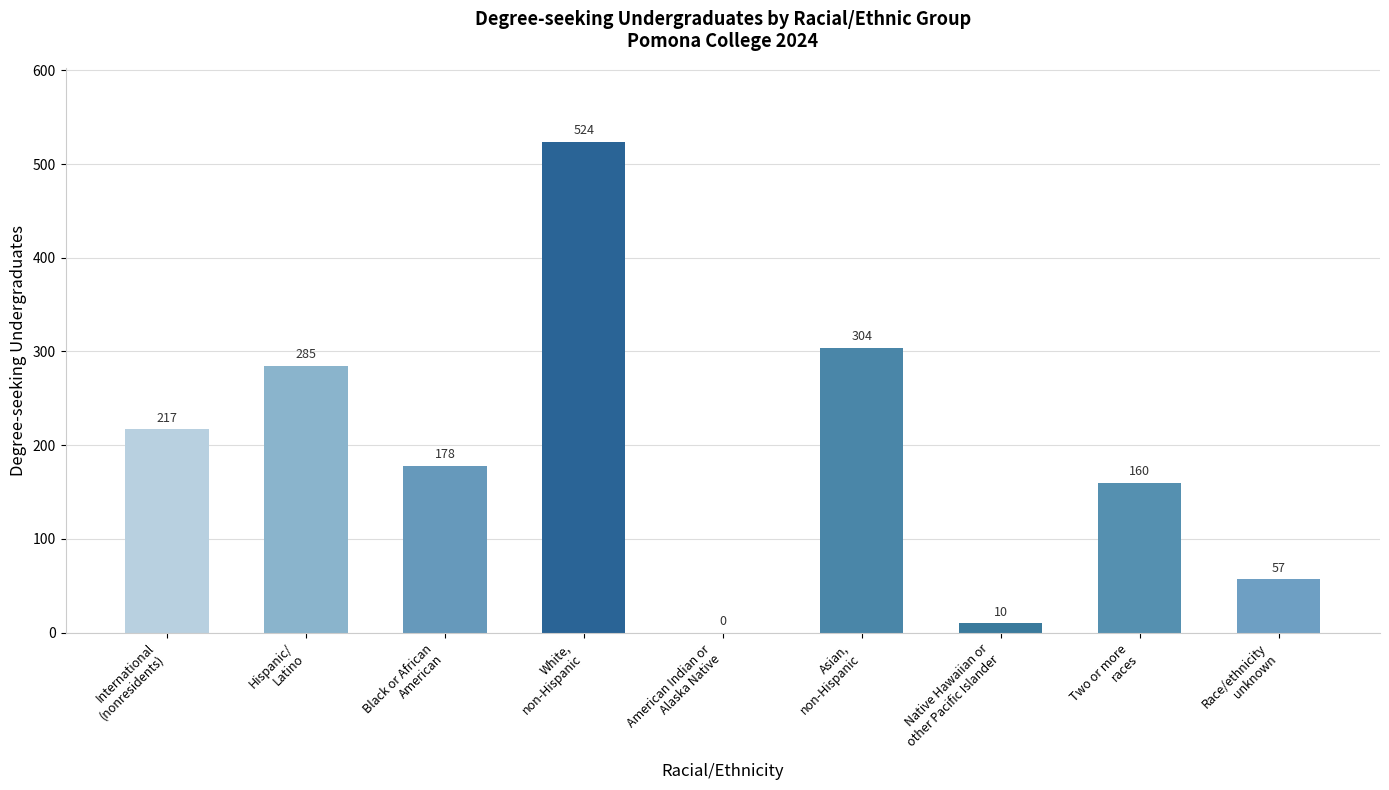

Reading left to right, list all the values displayed in this chart.

International
(nonresidents)=217	Hispanic/
Latino=285	Black or African
American=178	White,
non-Hispanic=524	American Indian or
Alaska Native=0	Asian,
non-Hispanic=304	Native Hawaiian or
other Pacific Islander=10	Two or more
races=160	Race/ethnicity
unknown=57